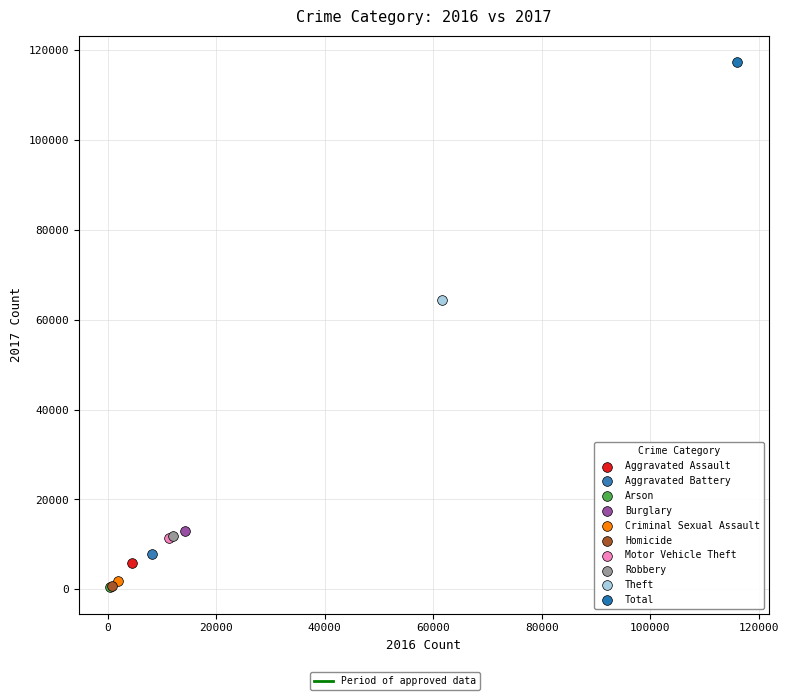

Which series contains the highest Y value?

Total